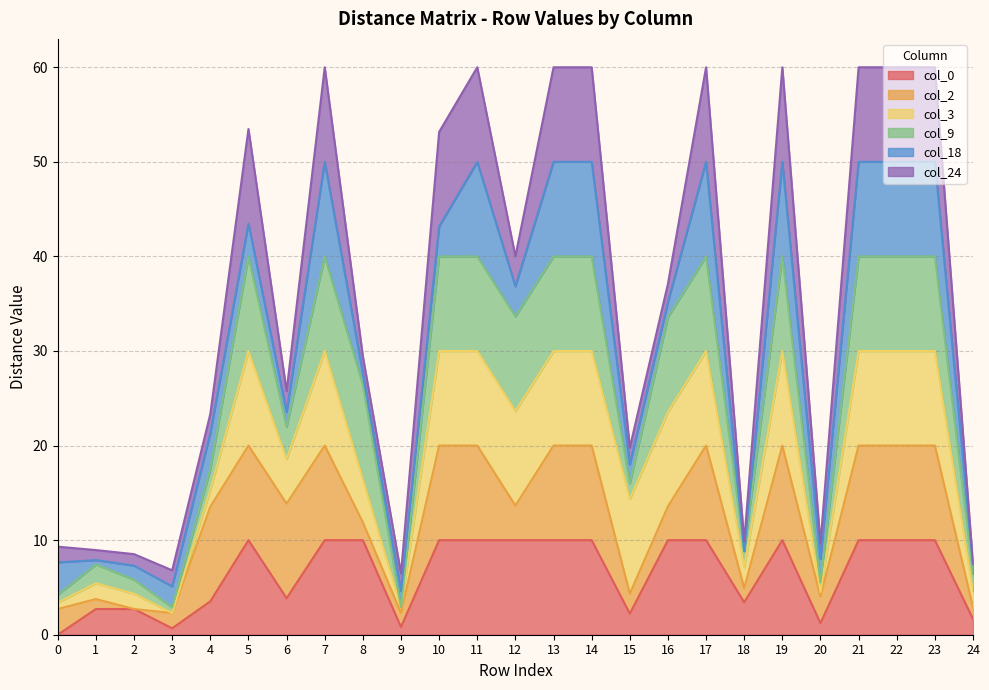

What is the total value across all series at 6?

25.8